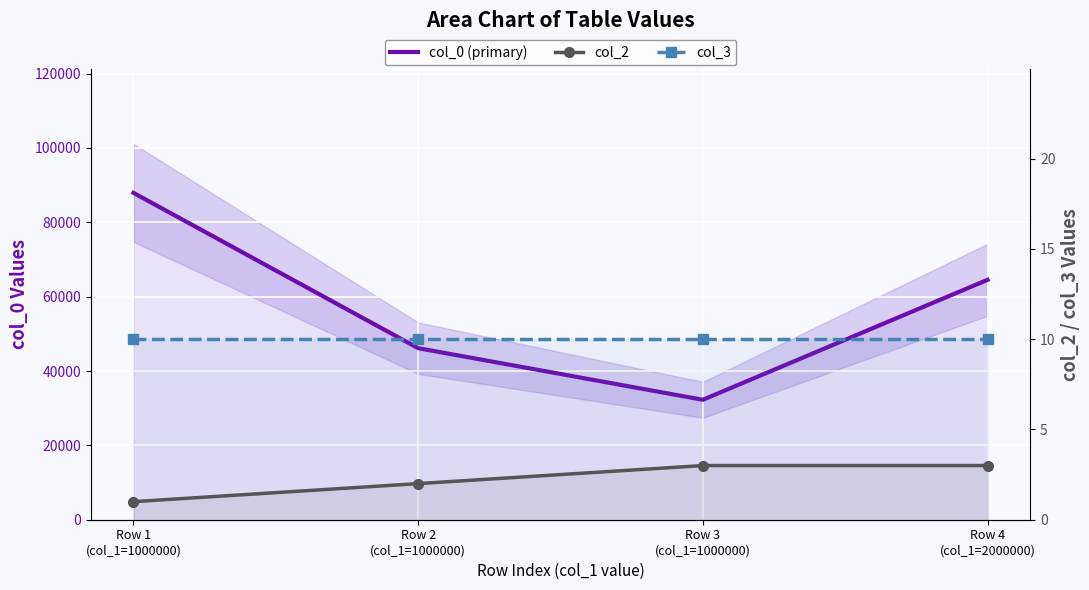

True or false: col_2 has a value of 2.0 at Row 2
(col_1=1000000).

True